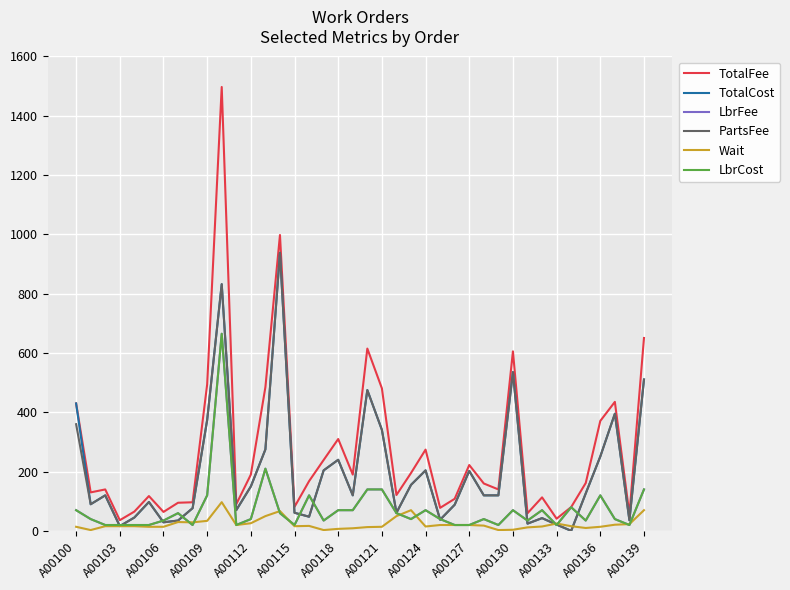

In TotalFee, how many points are lower than both neighbors (excluding endpoints)?

12